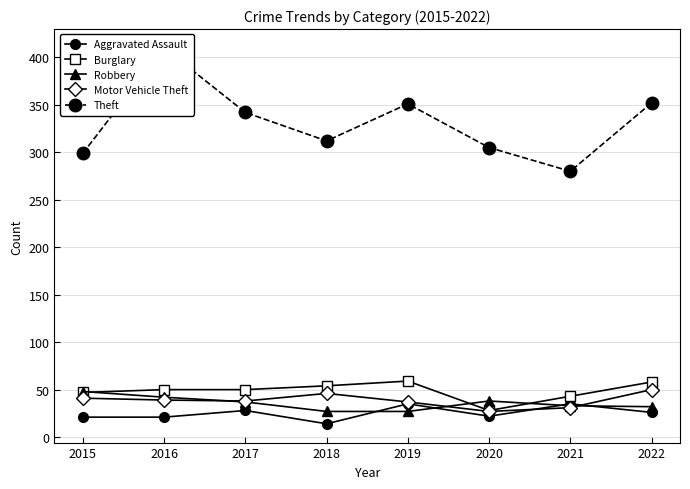

Is it true that Burglary equals 14 at 2016?

False